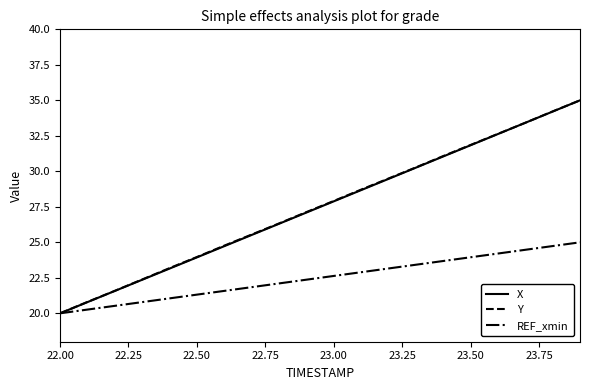

What is the smallest value displayed?

20.0